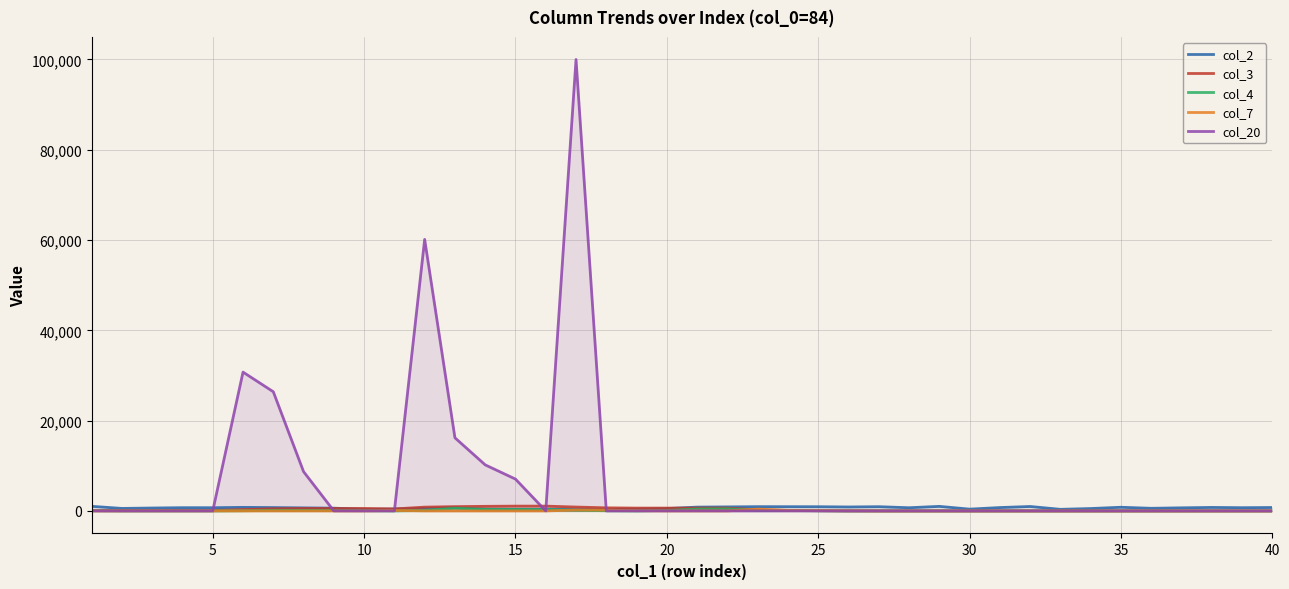

Which series has the largest total across all categories?

col_20